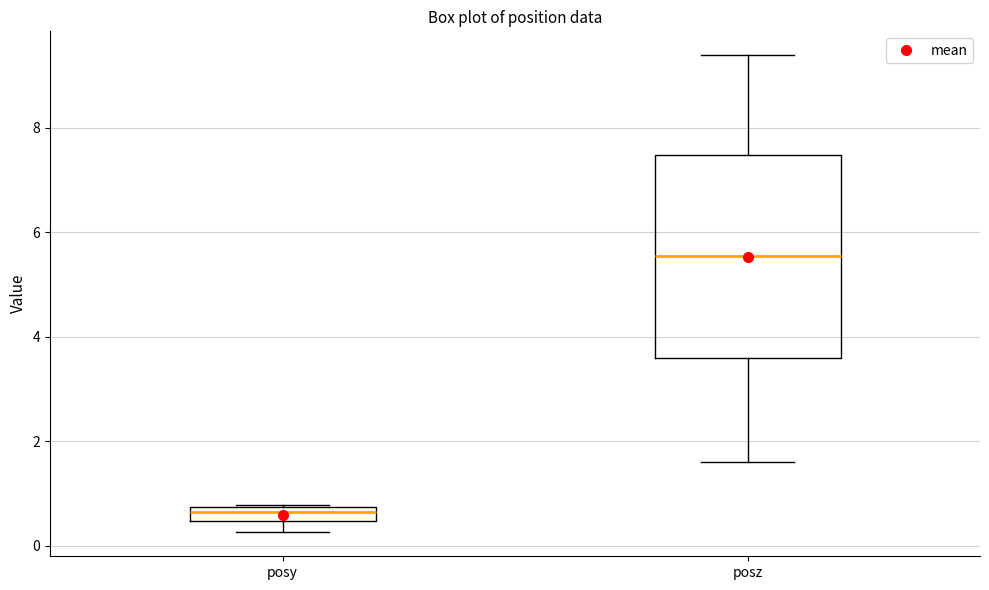

Where does the median line of the box for posz sit on the y-axis? The values are not printed on the chart, so give them approximately, as read against the axis.

5.6